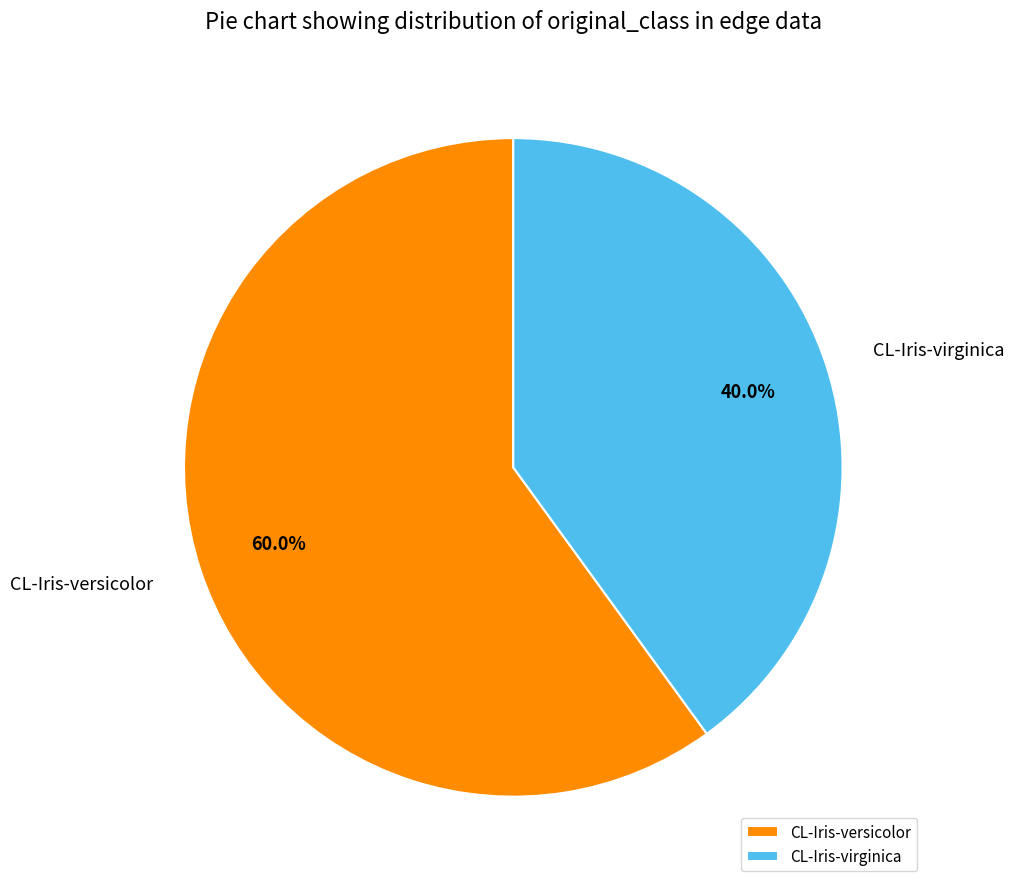

Which slice represents more than half of the pie?

CL-Iris-versicolor